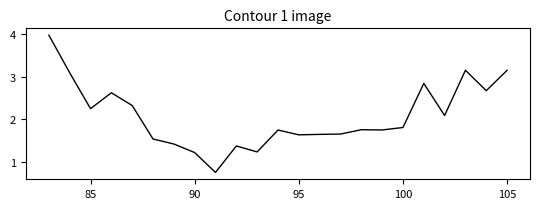

What is the greatest value displayed?

4.0